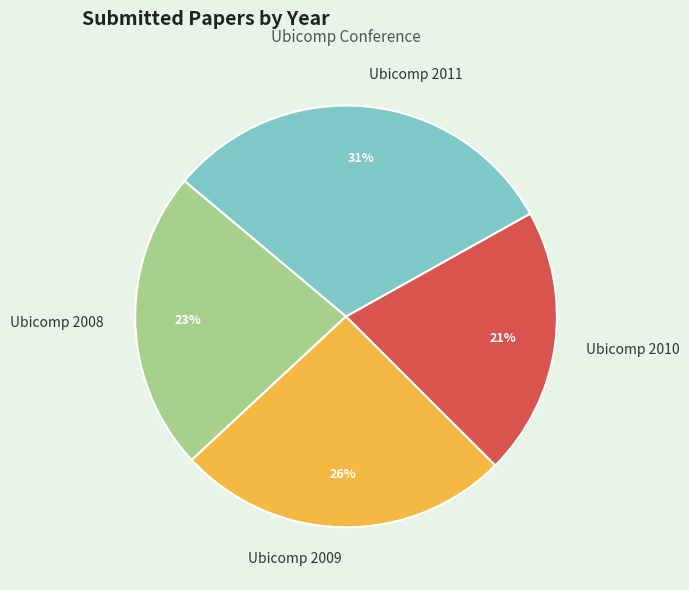

Is there a majority slice in this chart?

No